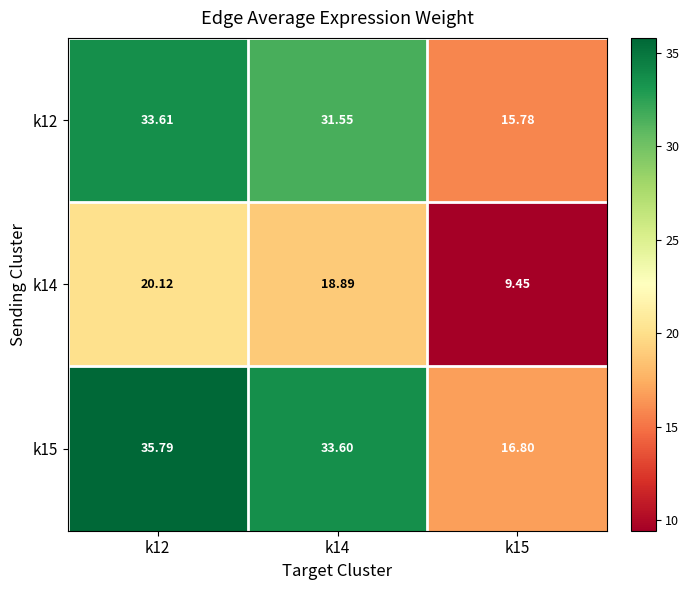

Is the value of k15 at k14 greater than the value of k12 at k14?

Yes